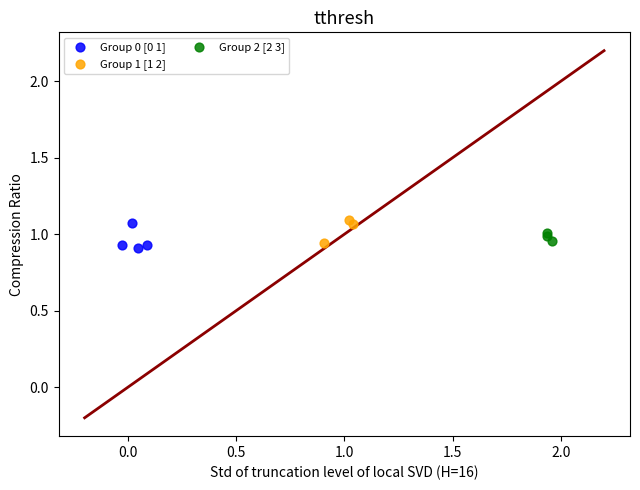

What are all the series names shown in the legend?

Group 0 [0 1], Group 1 [1 2], Group 2 [2 3]